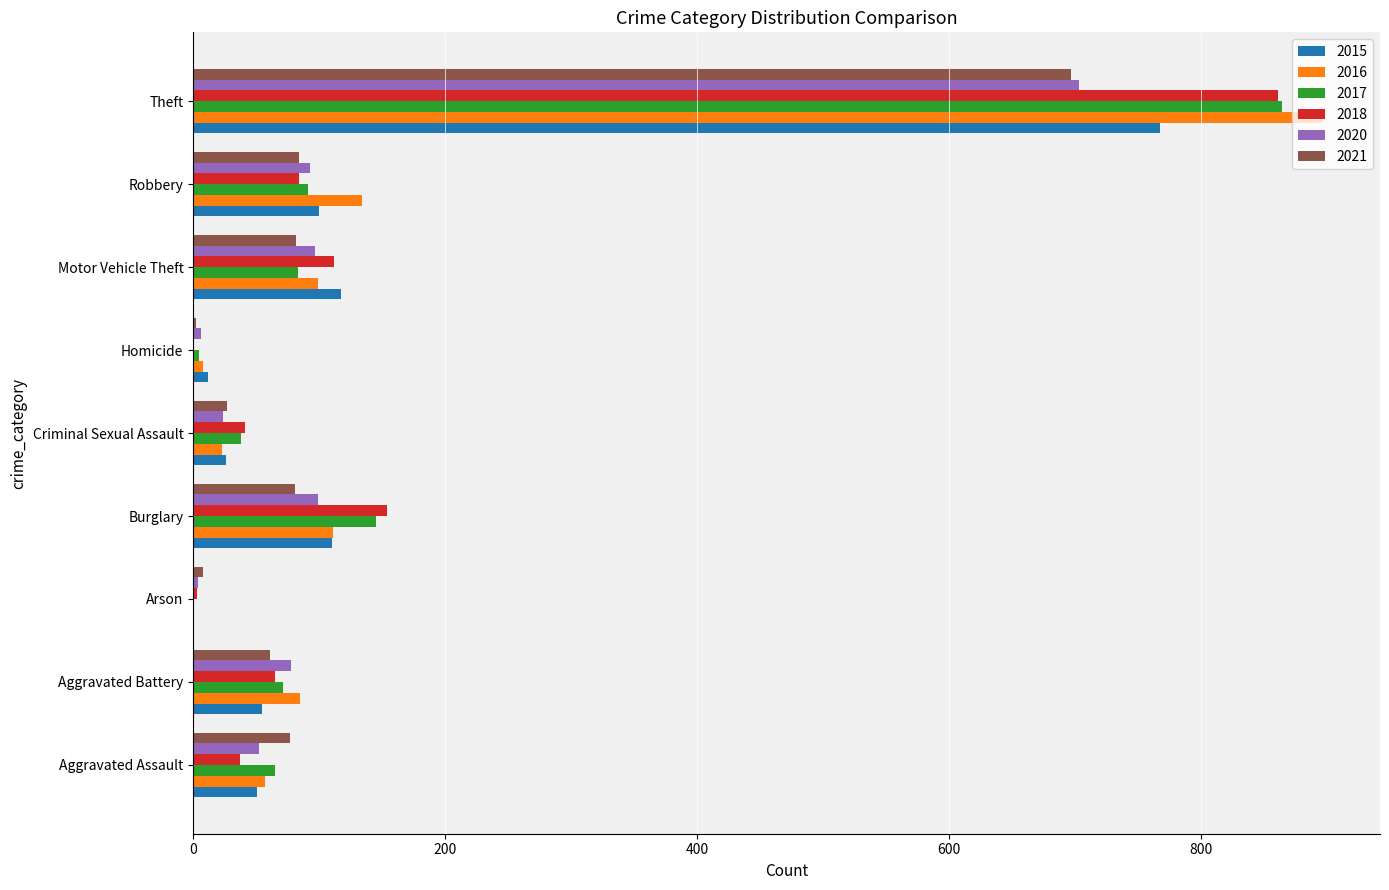

What is the sum of the 2017 values at Theft and Robbery?

955